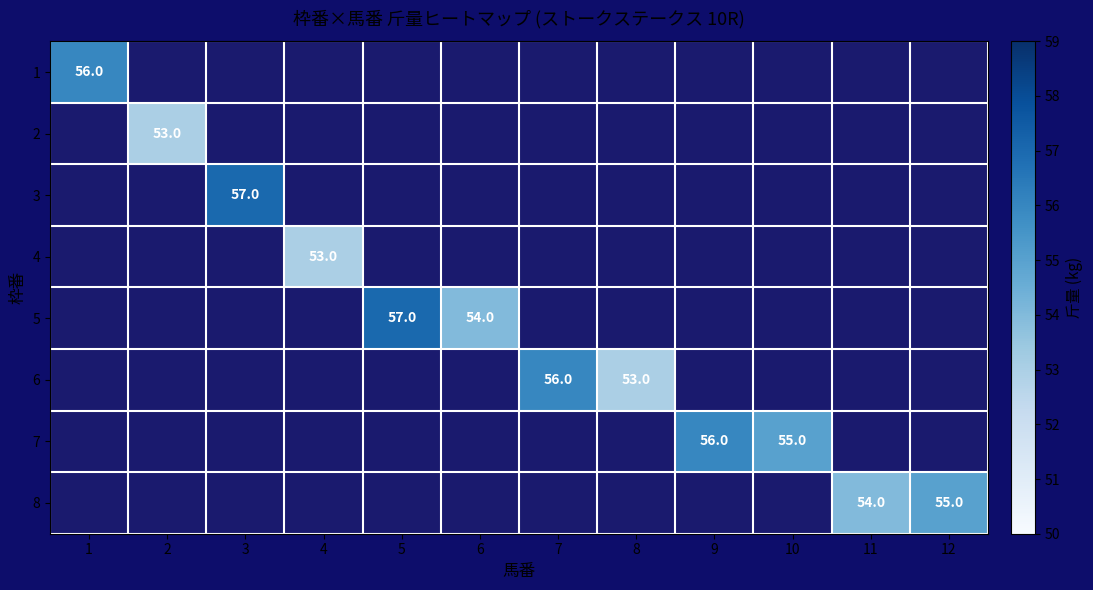

The value of 5 at 6 is 74. True or false?

False